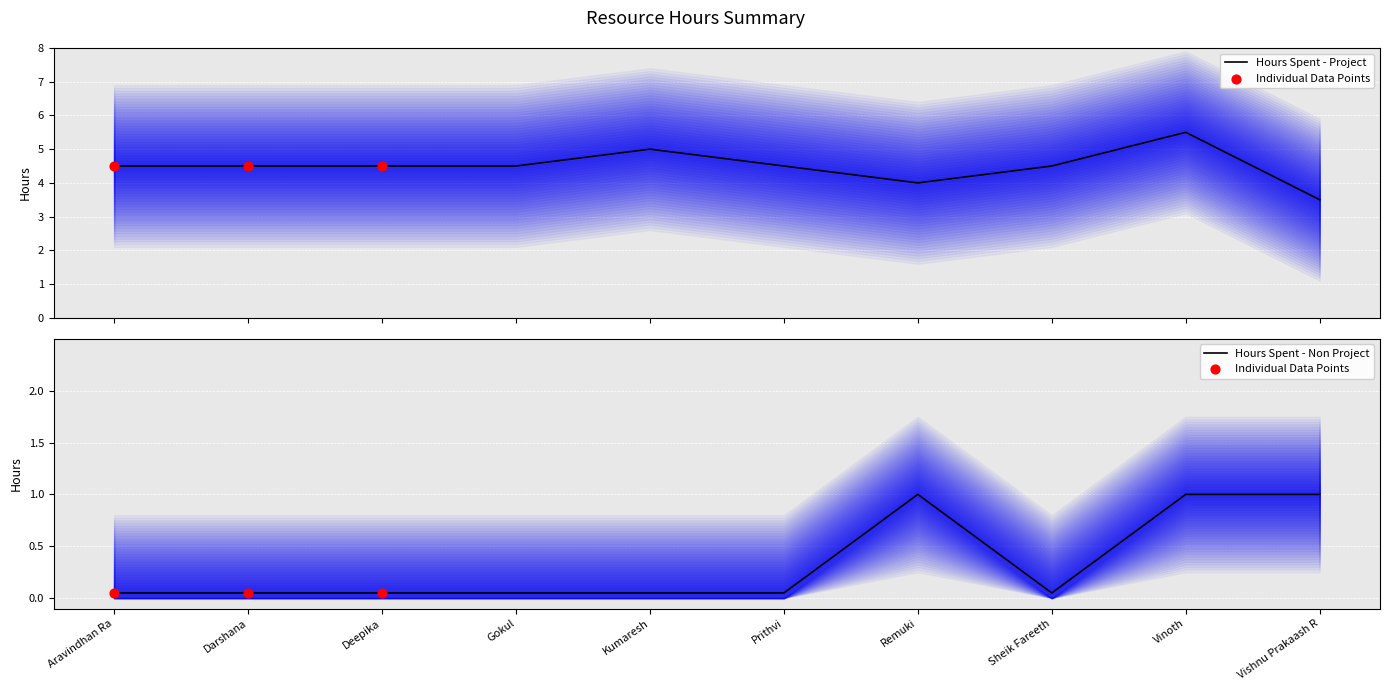

What are all the series names shown in the legend?

Hours Spent - Project, Hours Spent - Non Project